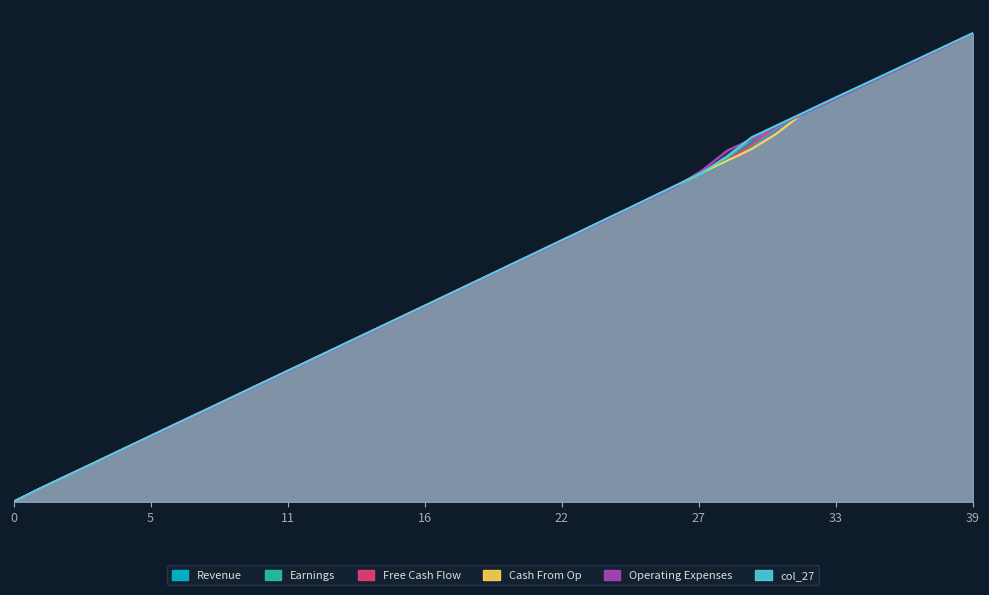

Does the chart display data point markers on the line(s)?

No